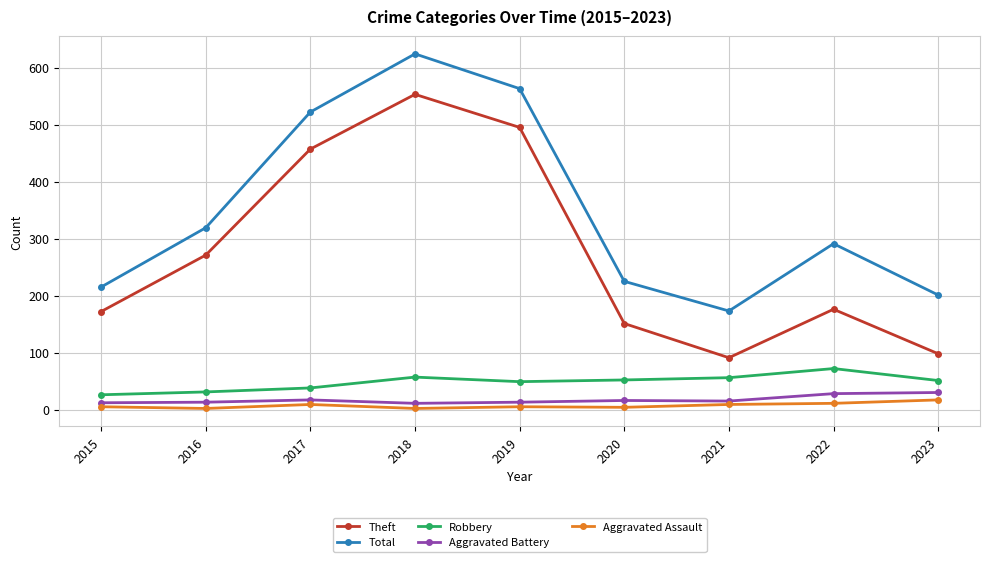

Does the chart have visible grid lines?

Yes